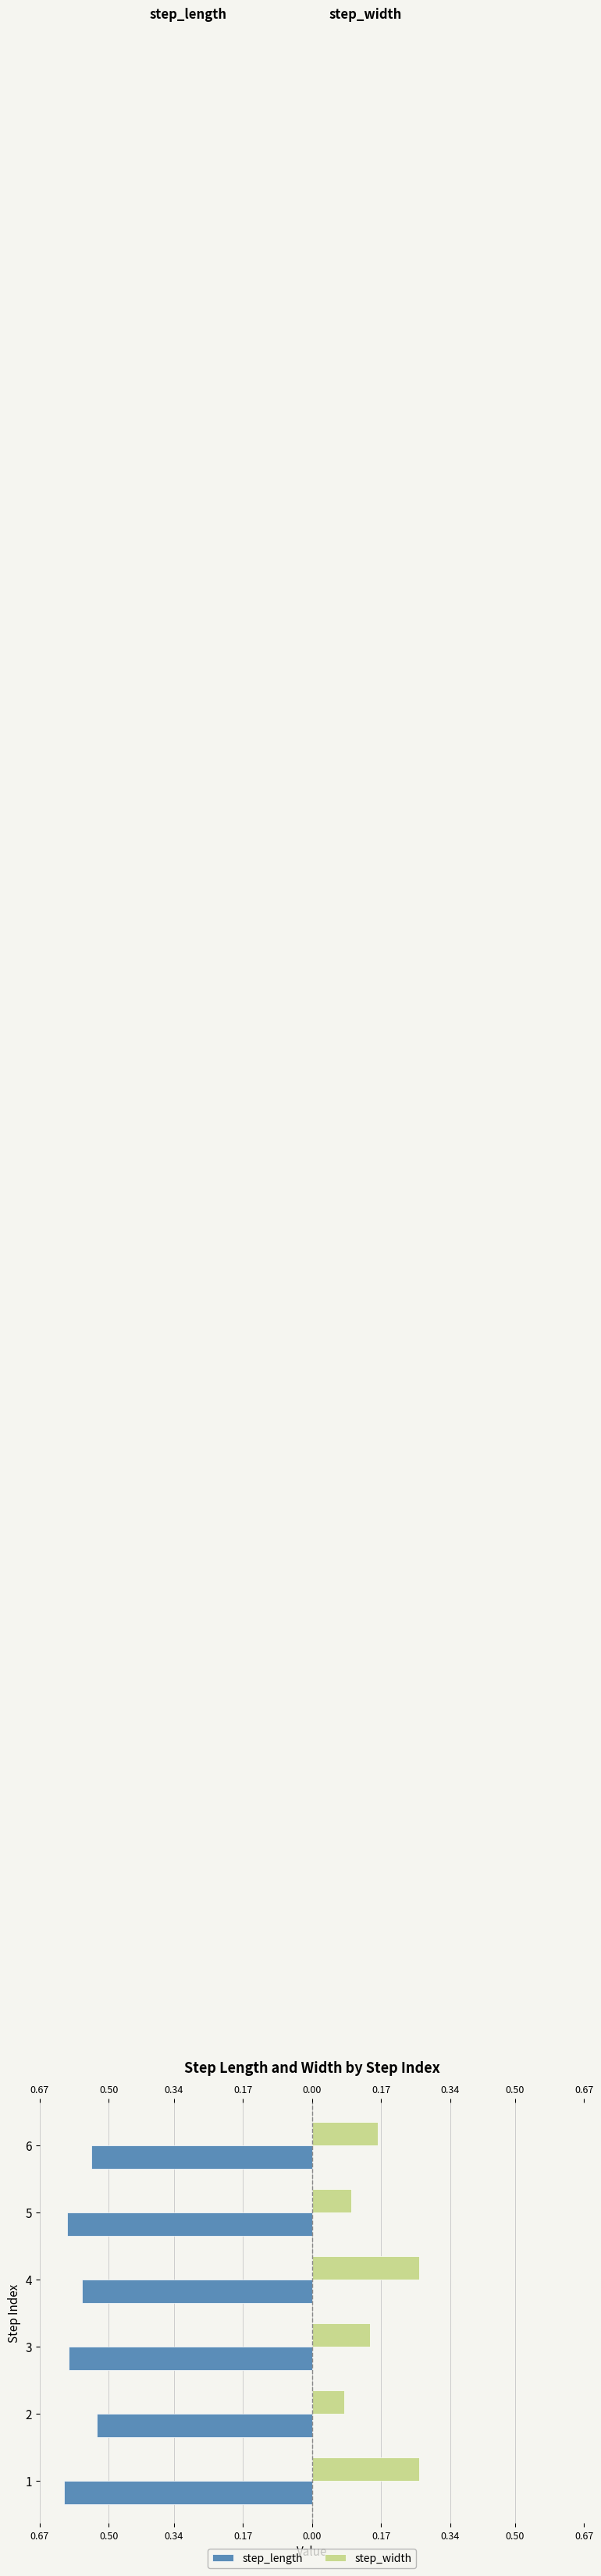

Reading left to right, what are all the values shown in this chart?

step_length: -0.6	-0.5	-0.6	-0.6	-0.6	-0.5
step_width: 0.3	0.1	0.1	0.3	0.1	0.2